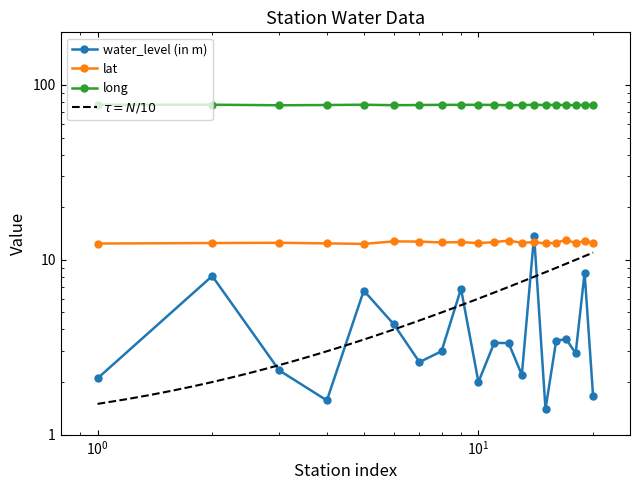

At how many categories does at least one series exceed 35?

20